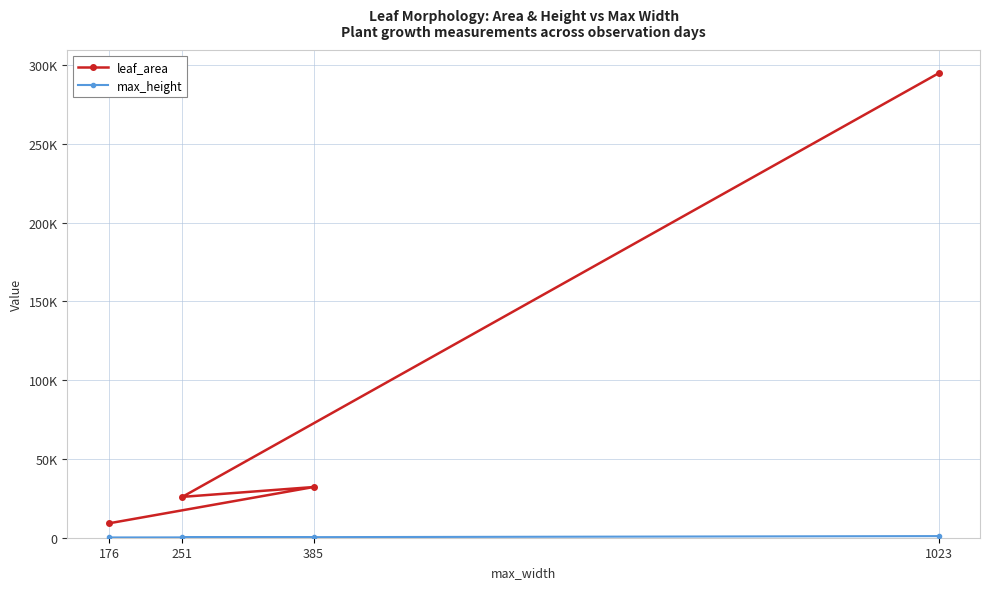

At which label does max_height first exceed 283?

1023